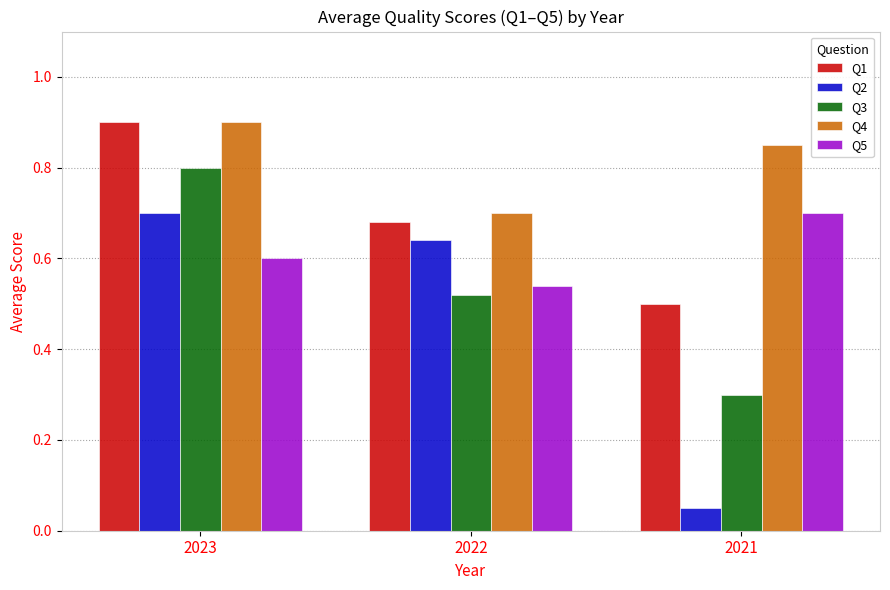

How many Q3 values are between 0 and 1?

3